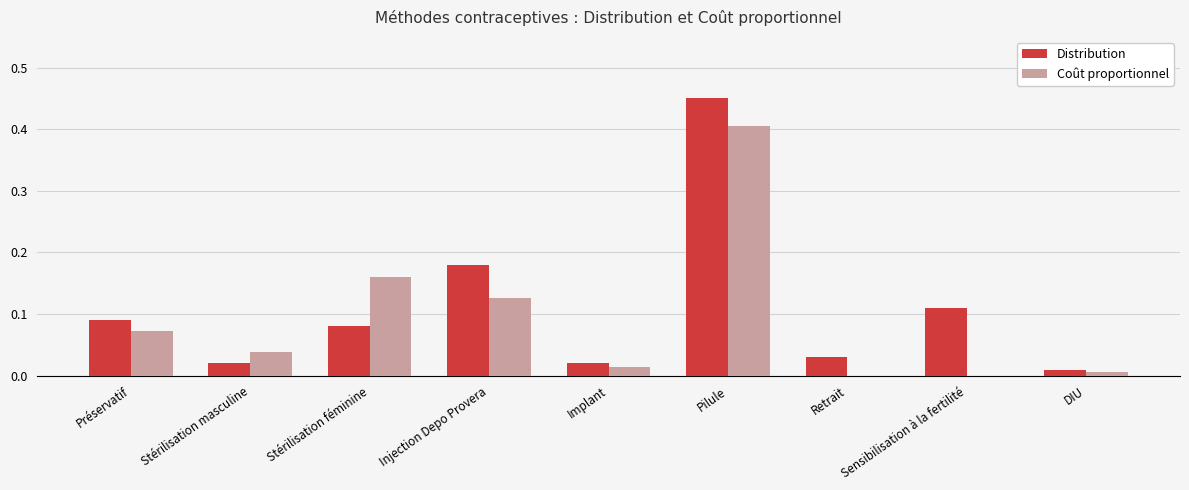

Is the value of Coût proportionnel at Retrait greater than the value of Distribution at Injection Depo Provera?

No